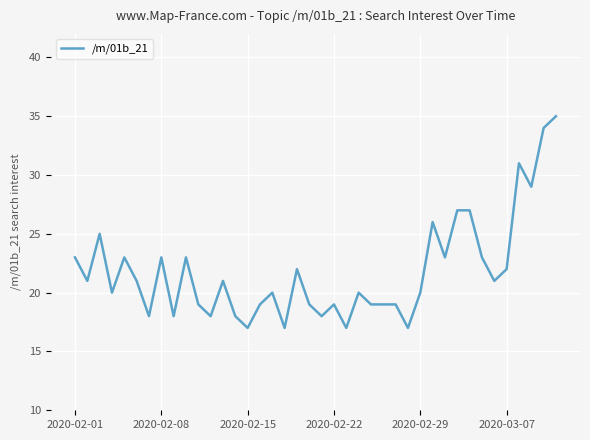

What is the difference between the maximum and minimum values?

18